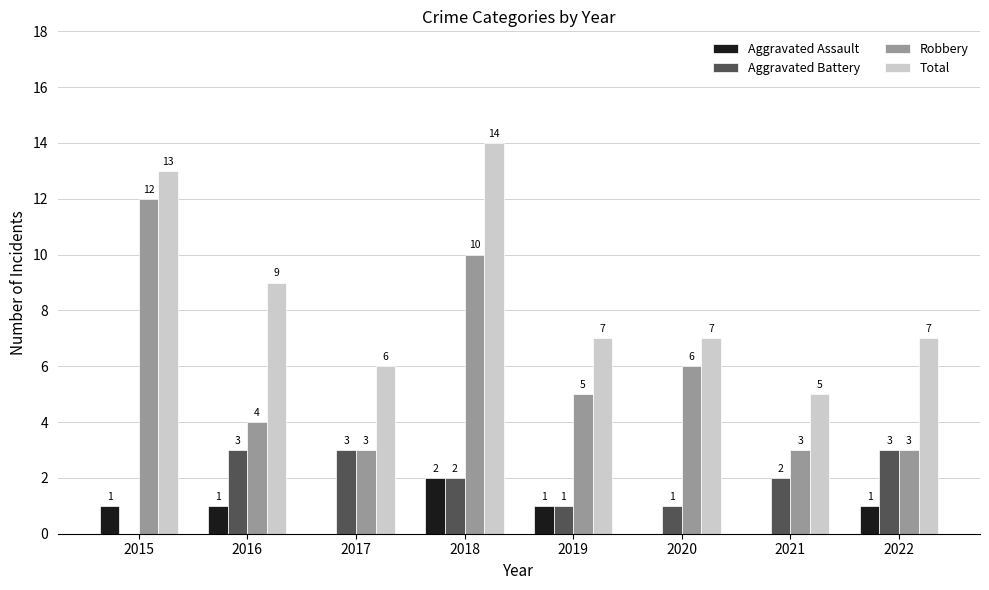

Count the number of data series in this chart.

4